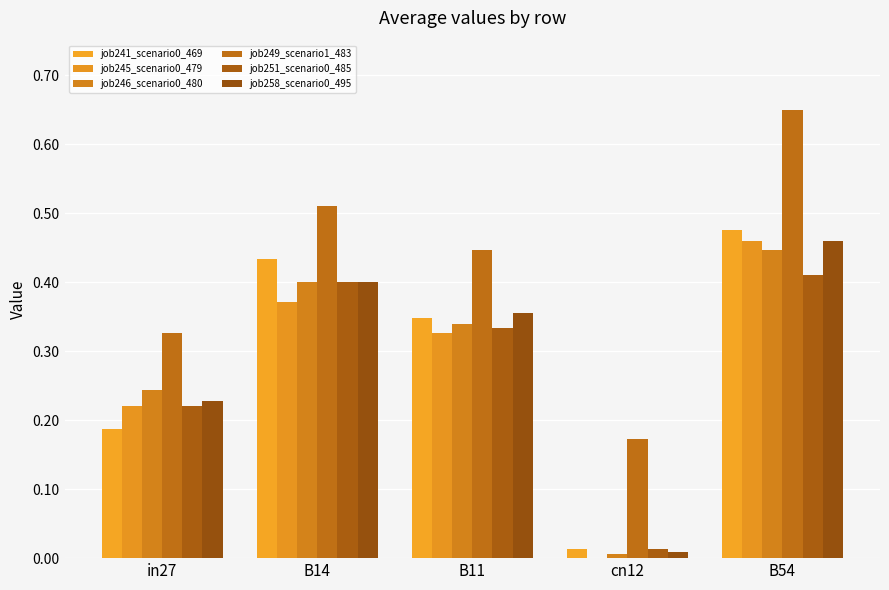

How many distinct data groups are displayed?

6